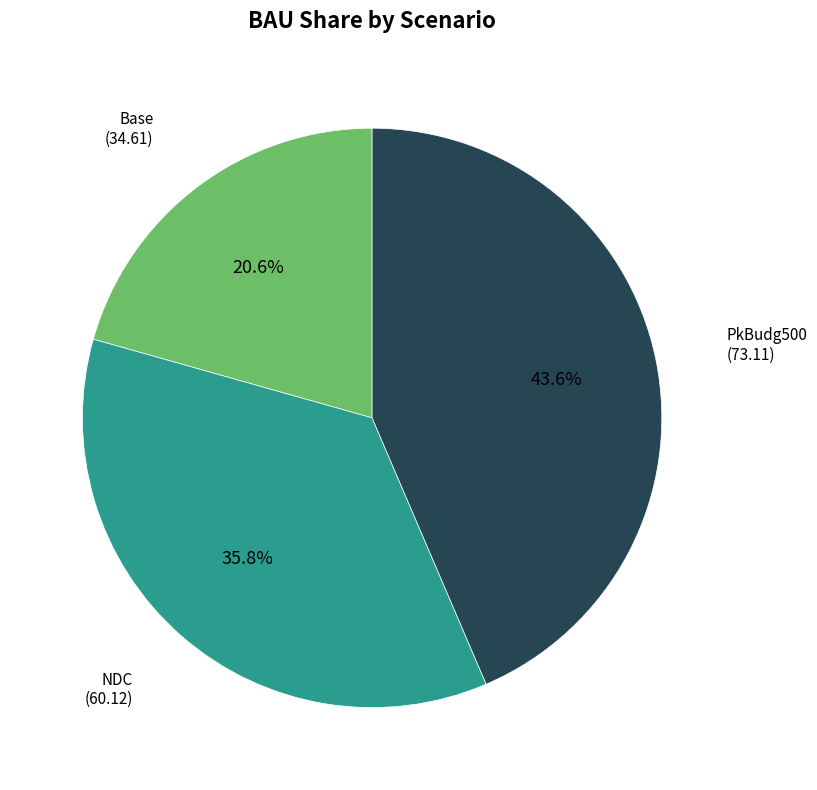

Is there a majority slice in this chart?

No